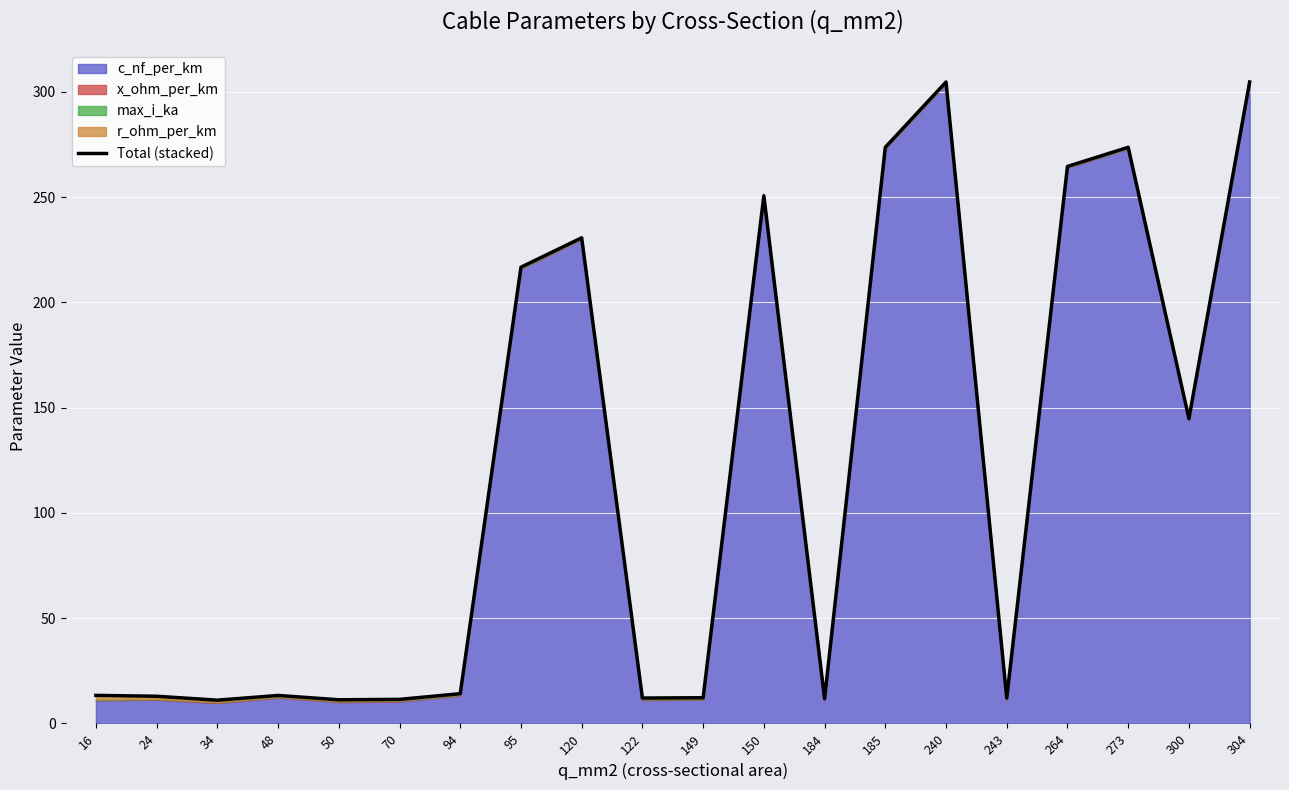

Which label corresponds to the smallest value in the chart?

34